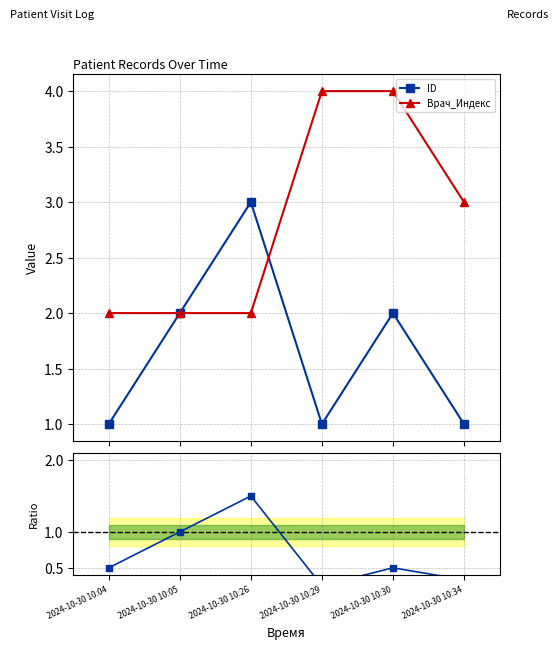

Between which two adjacent categories do Врач_Индекс and ID first intersect?

2024-10-30 10:26 and 2024-10-30 10:29